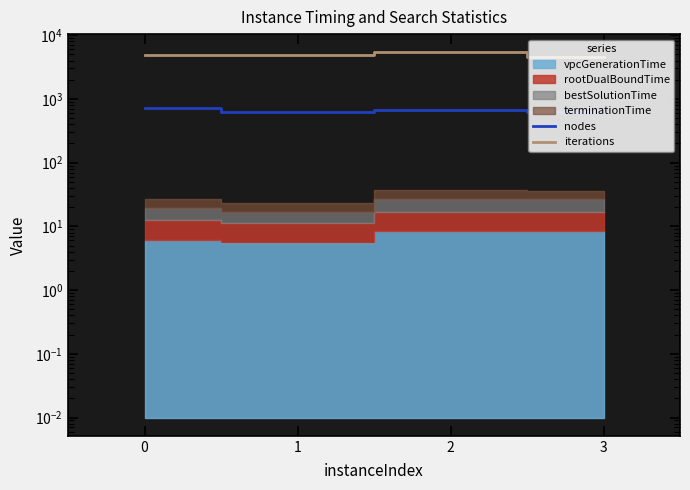

Does the chart have visible grid lines?

No